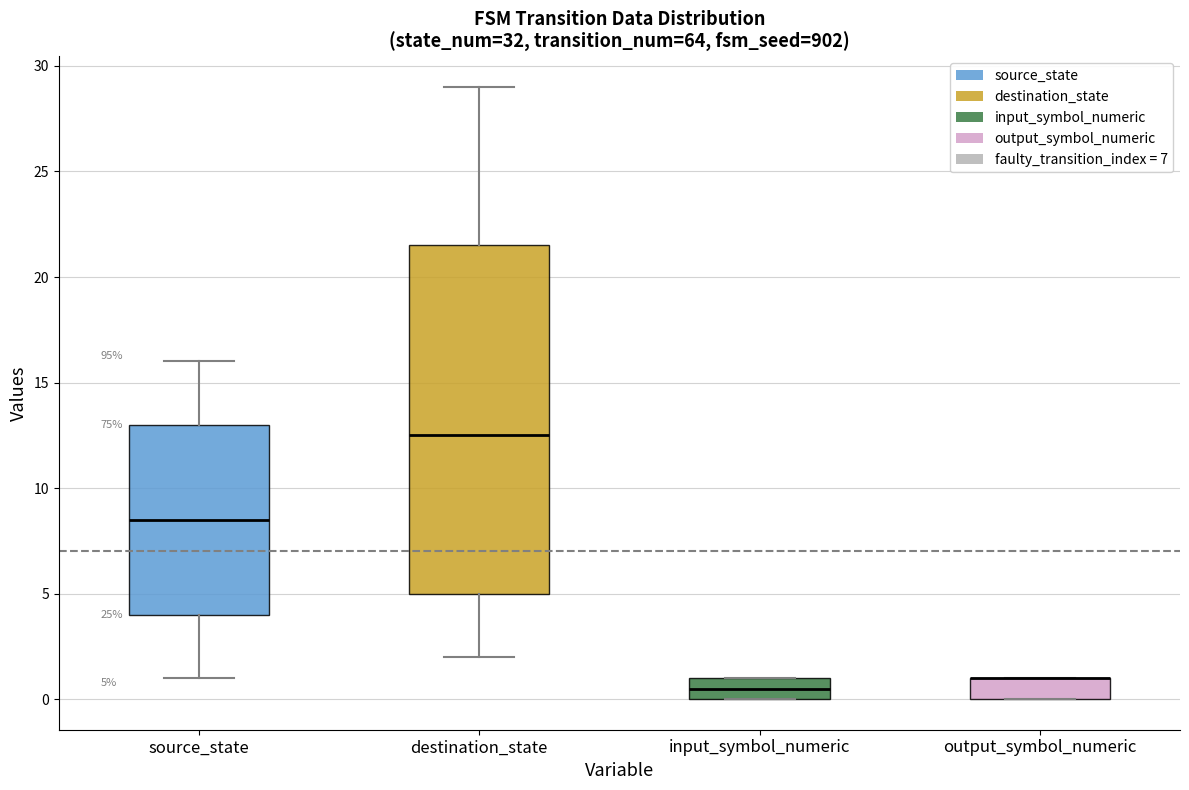

Comparing the boxes themselves (not the whiskers), which one is the tallest?

destination_state